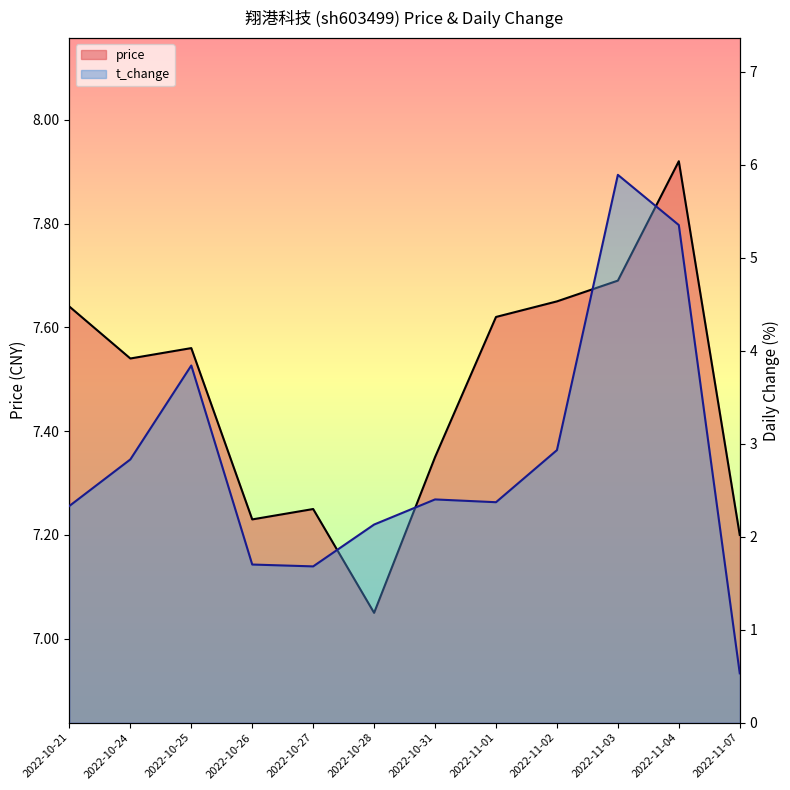

Between 2022-10-31 and 2022-11-07, which is larger?

2022-10-31